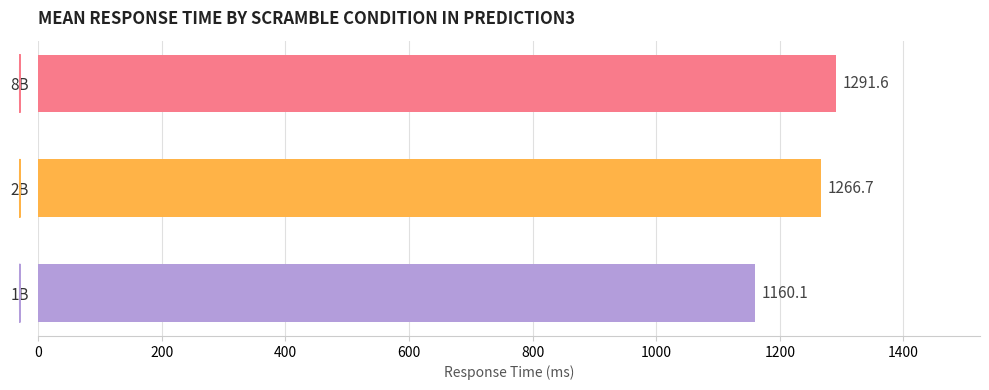

Count the number of categories in the chart.

3